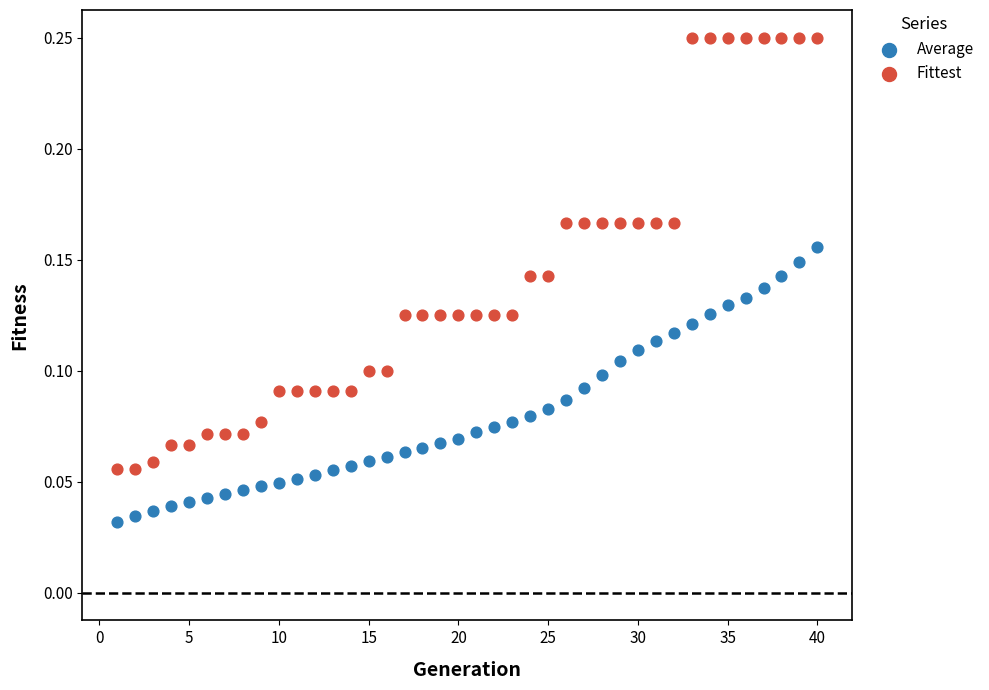

Across all data points, what is the range of X values (max minus min)?

39.0